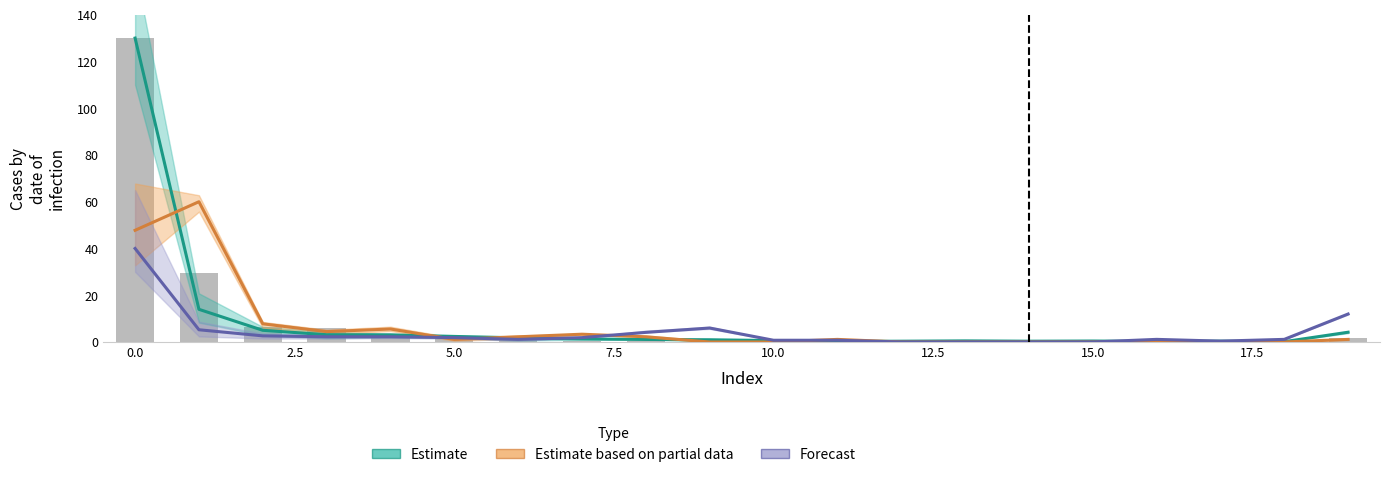

True or false: the data shows 46.4 at 0.0.

False